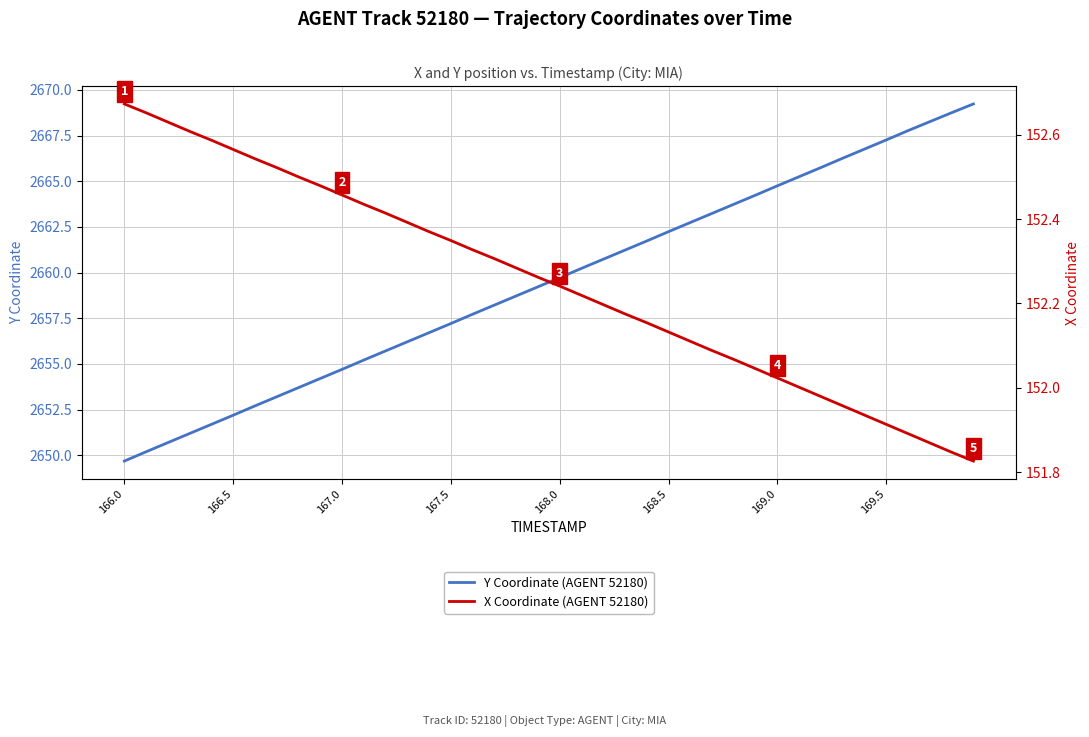

What is the greatest value displayed?

2669.2